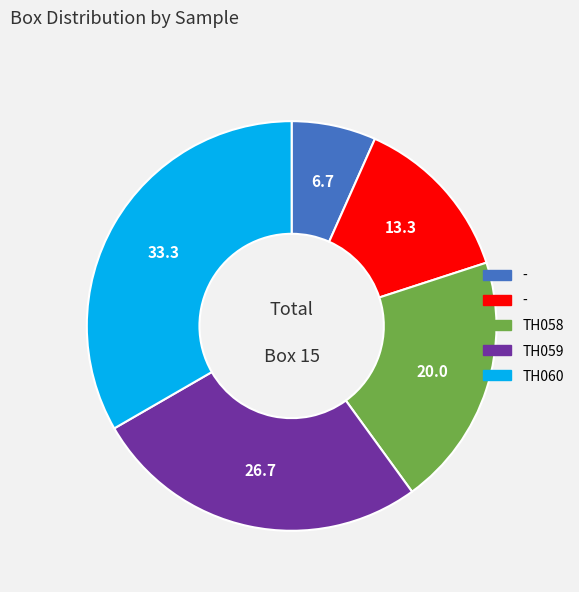

Is there a majority slice in this chart?

No